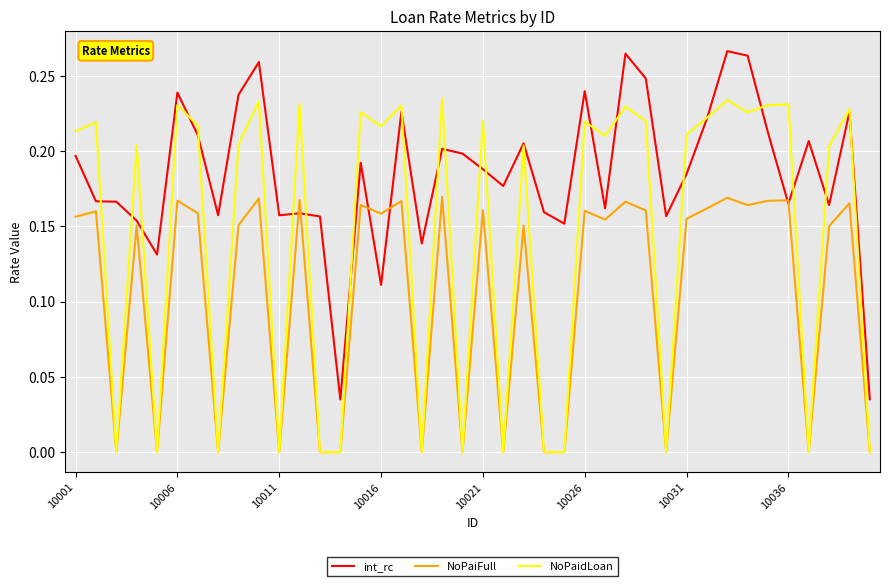

Which series has the largest range (max minus min)?

NoPaidLoan